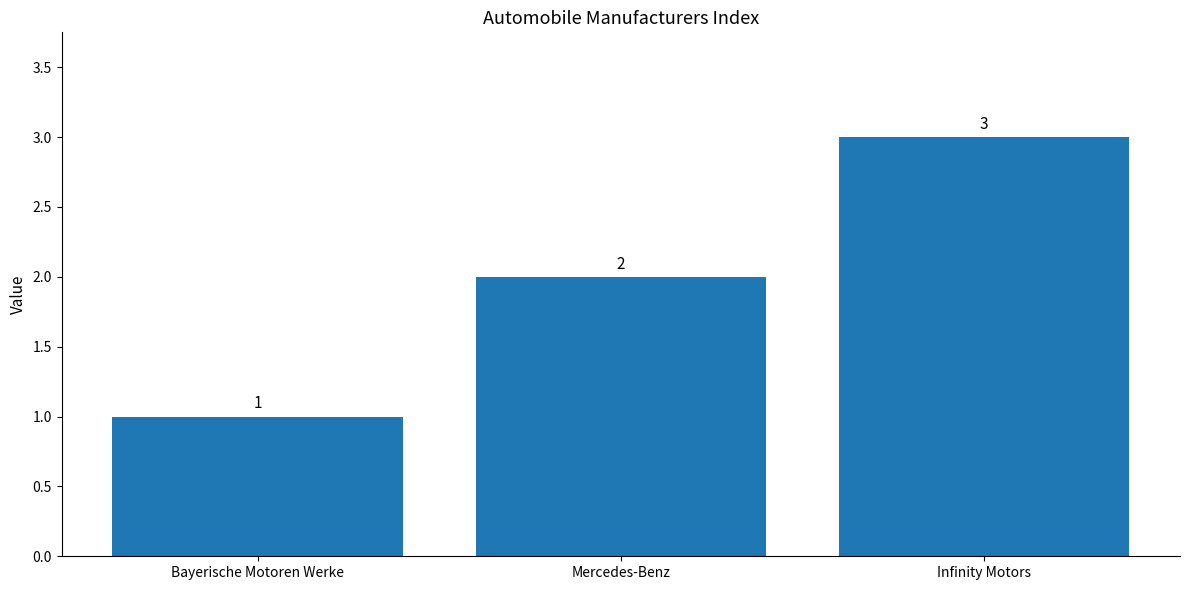

Between Bayerische Motoren Werke and Mercedes-Benz, which is larger?

Mercedes-Benz